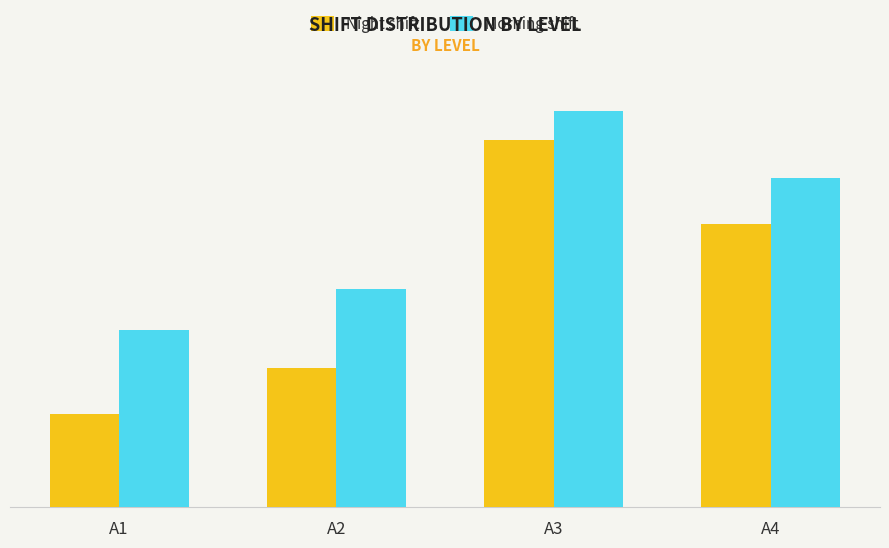

What is the value of the Morning shift bar at the 1st from the left?

189